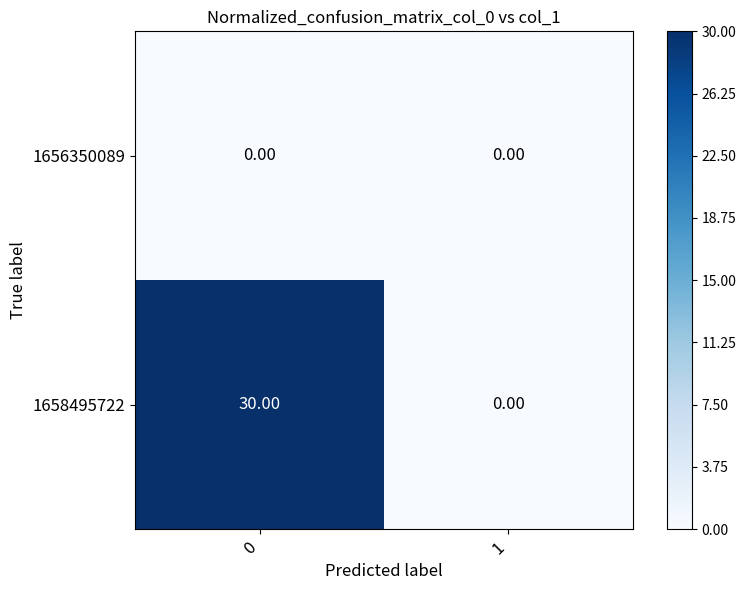

Which series has the largest range (max minus min)?

1658495722